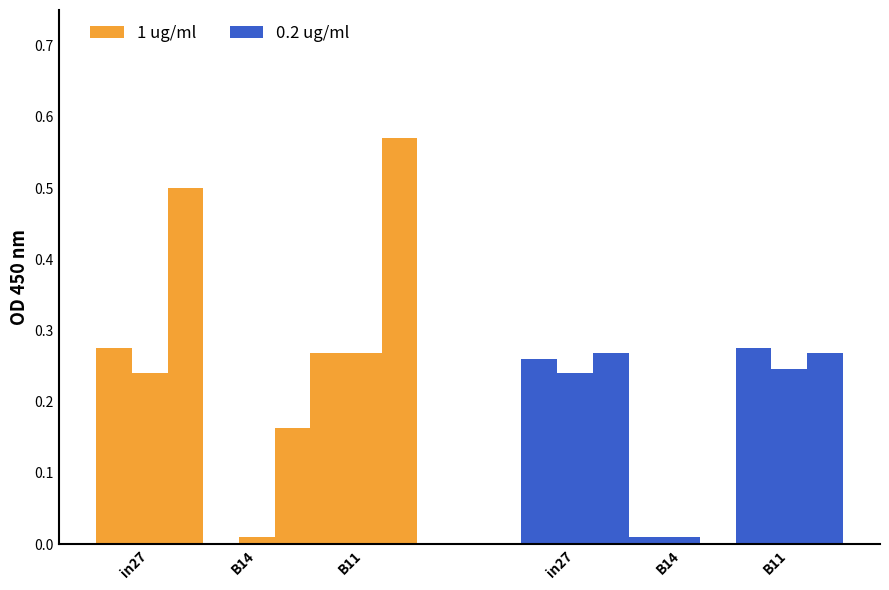

What position from the right is B11?

1